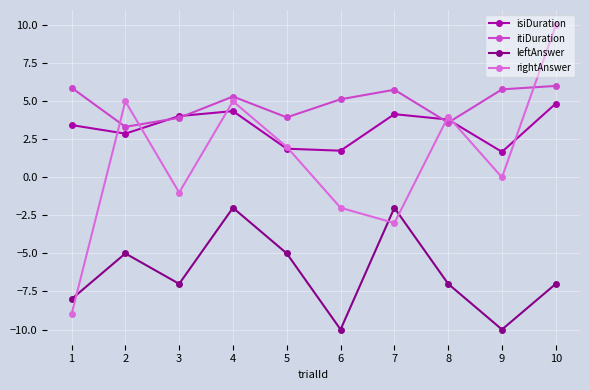

At which label does isiDuration first exceed 3?

1